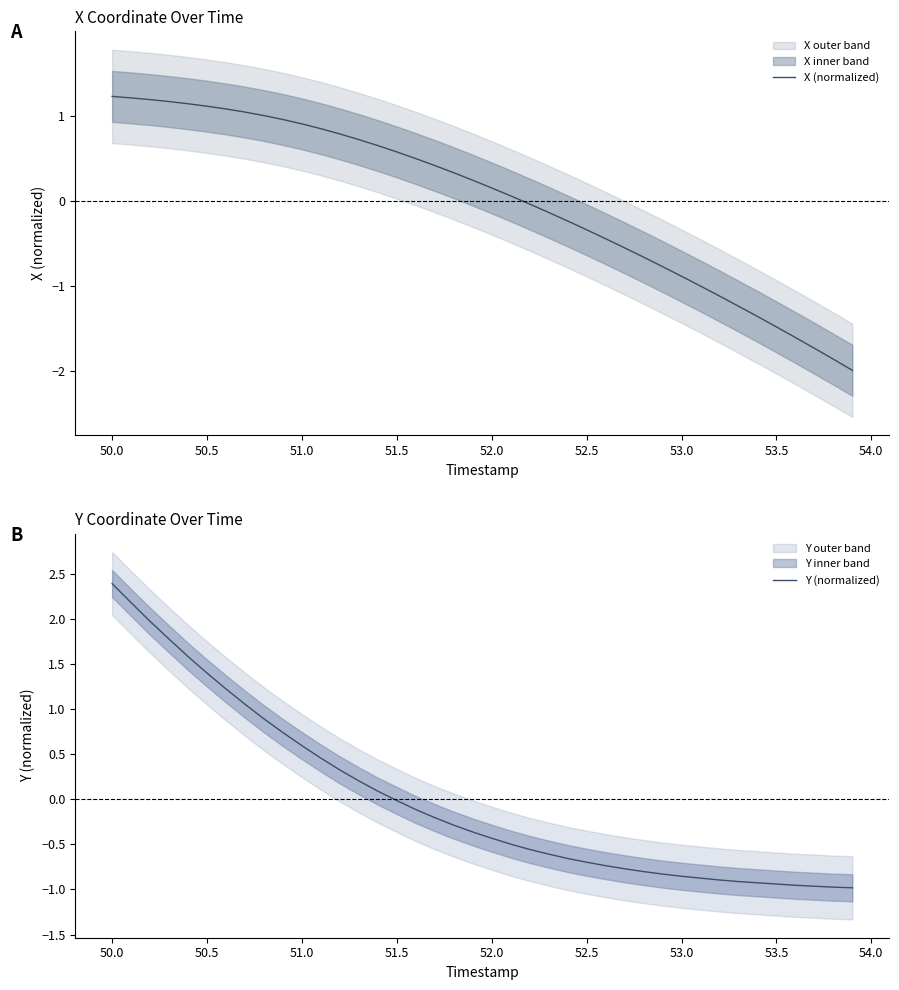

At which label does Y (normalized) reach its peak?

50.0